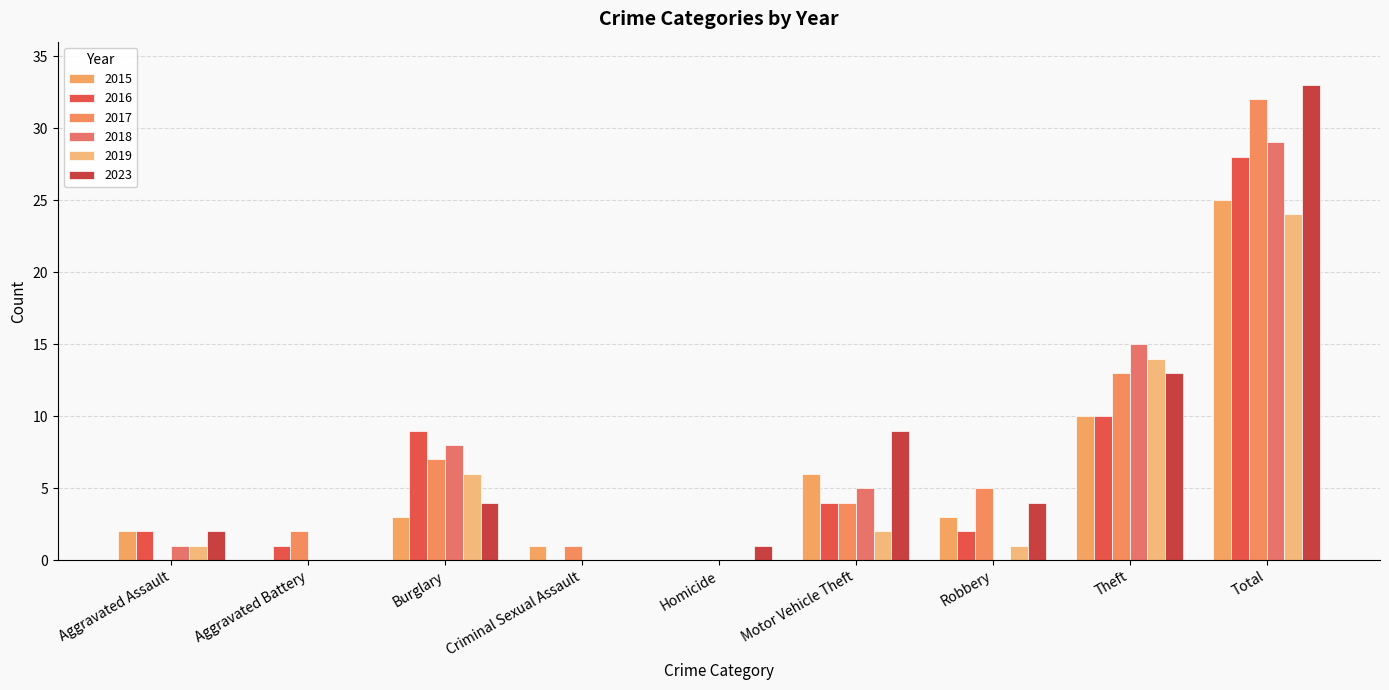

What is the sum of the 2019 values at Theft and Aggravated Battery?

14